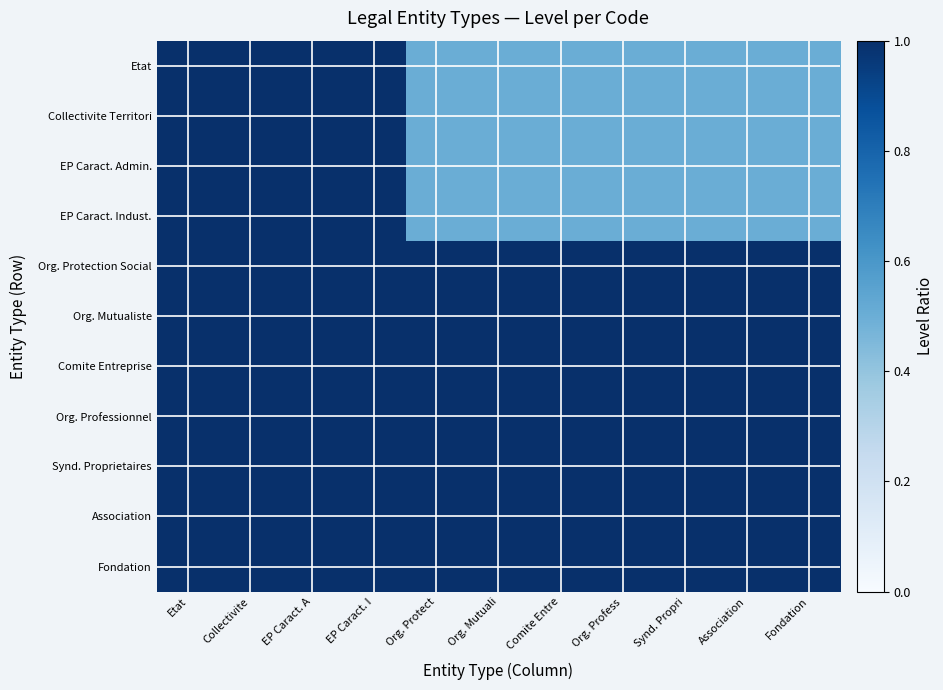

At how many categories does at least one series exceed 0?

11